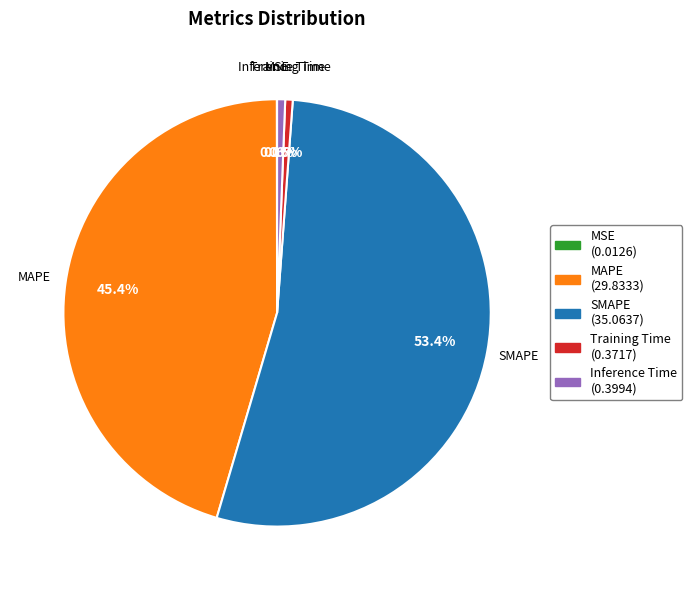

True or false: SMAPE accounts for 53% of the total.

True